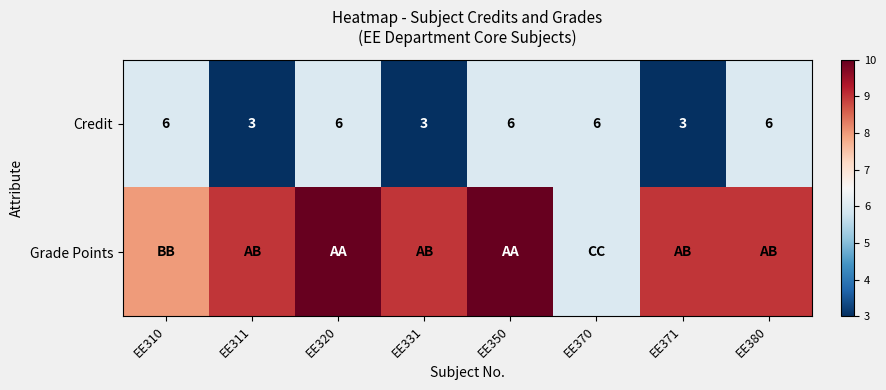

At how many categories does at least one series exceed 4?

8